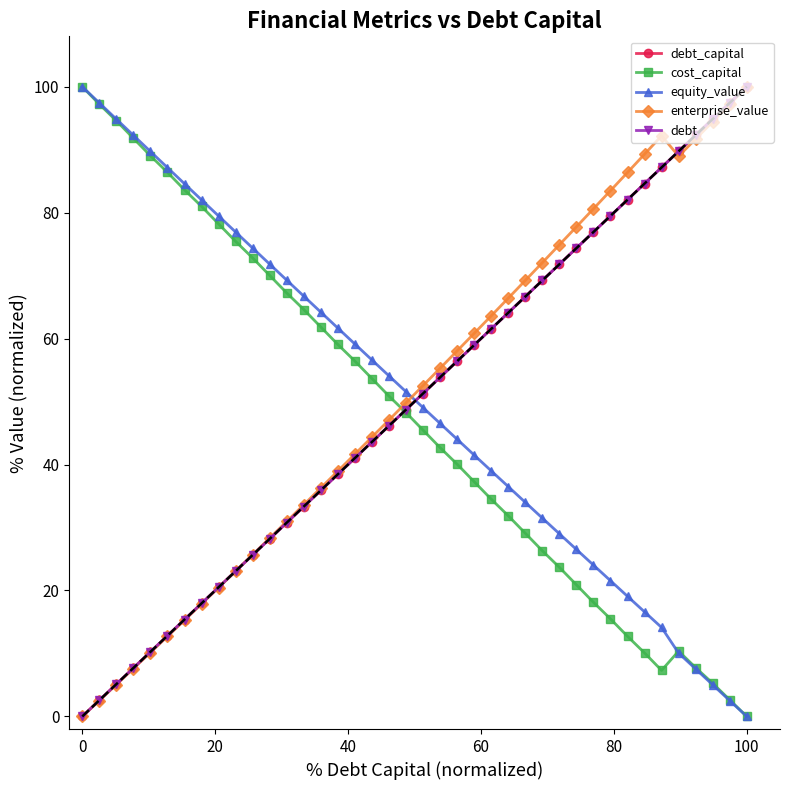

How many times do cost_capital and enterprise_value cross each other?

1